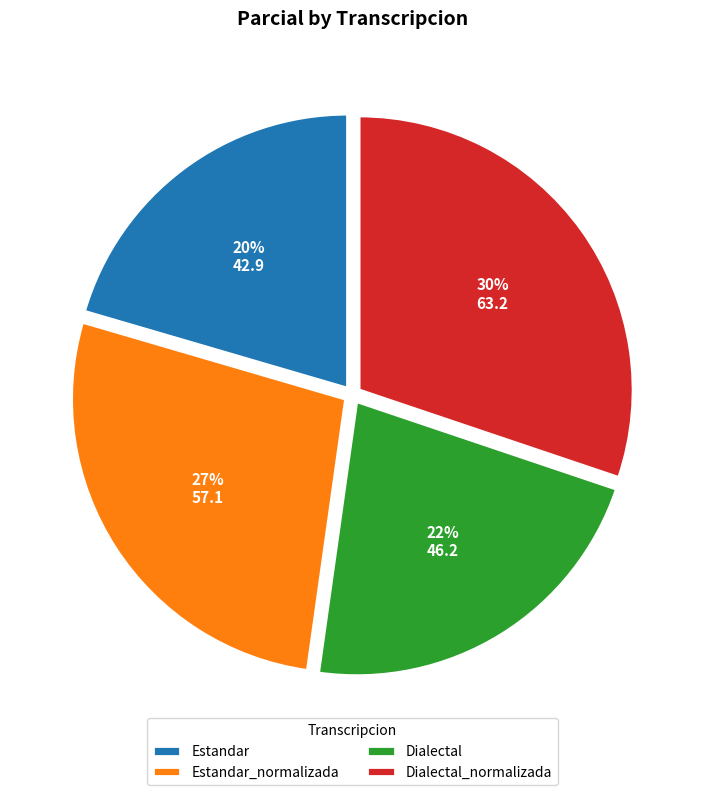

Rank the categories by value from lowest to highest.

Estandar, Dialectal, Estandar_normalizada, Dialectal_normalizada